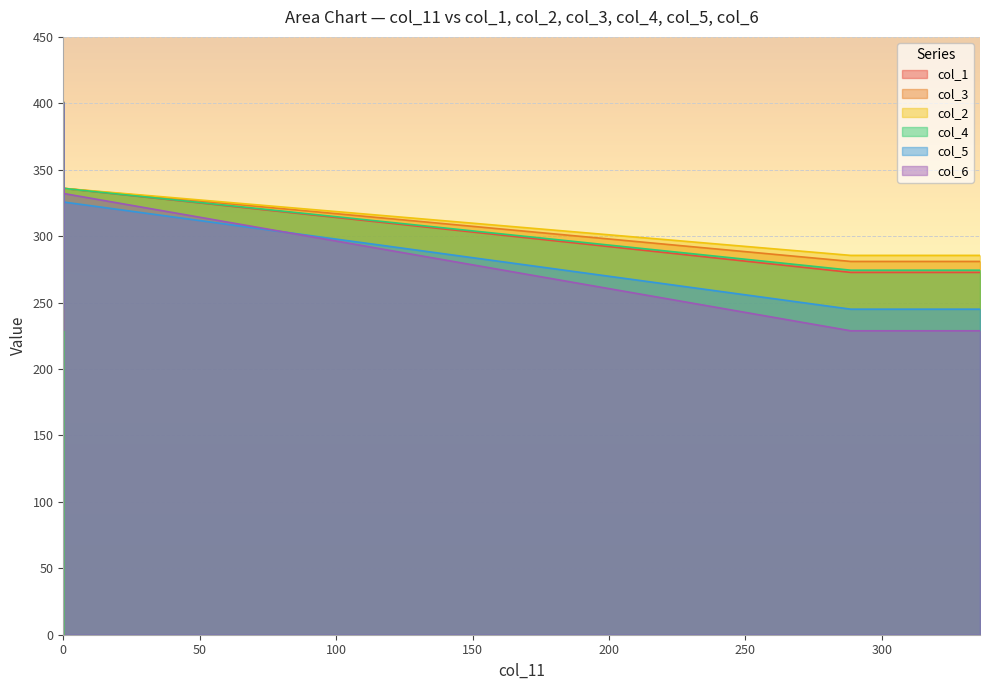

Rank the series by their maximum value, from highest to lowest.

col_1, col_3, col_2, col_4, col_5, col_6